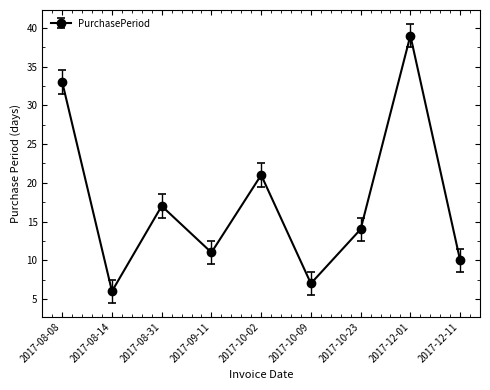

Rank the categories by value from highest to lowest.

2017-12-01, 2017-08-08, 2017-10-02, 2017-08-31, 2017-10-23, 2017-09-11, 2017-12-11, 2017-10-09, 2017-08-14